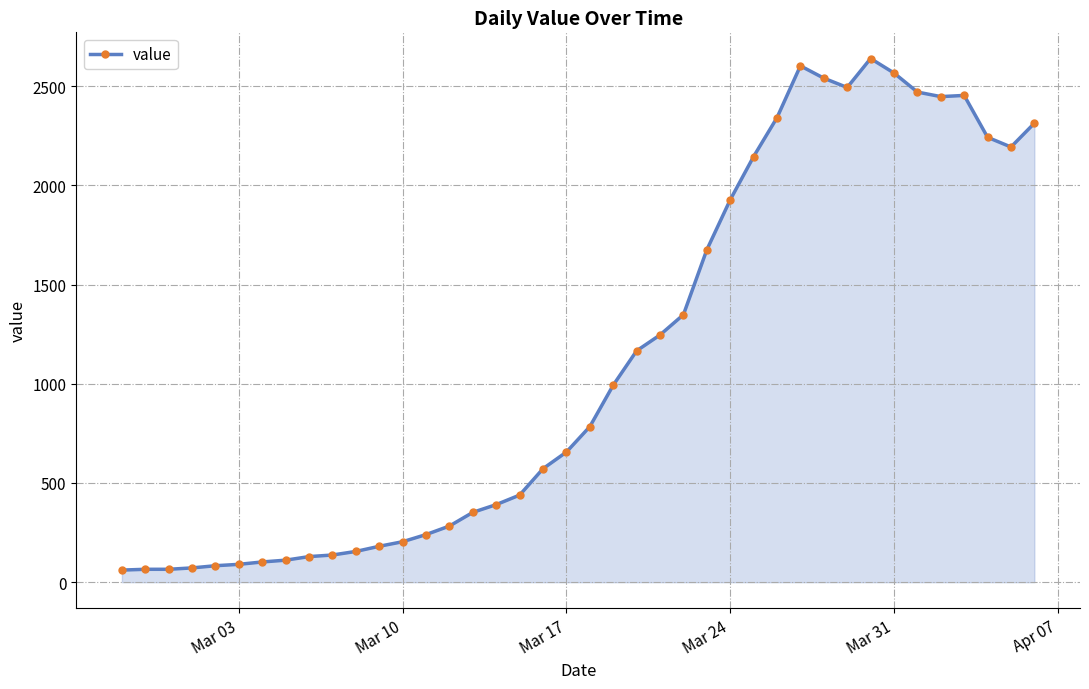

What is the difference between the second highest and second lowest values?

2537